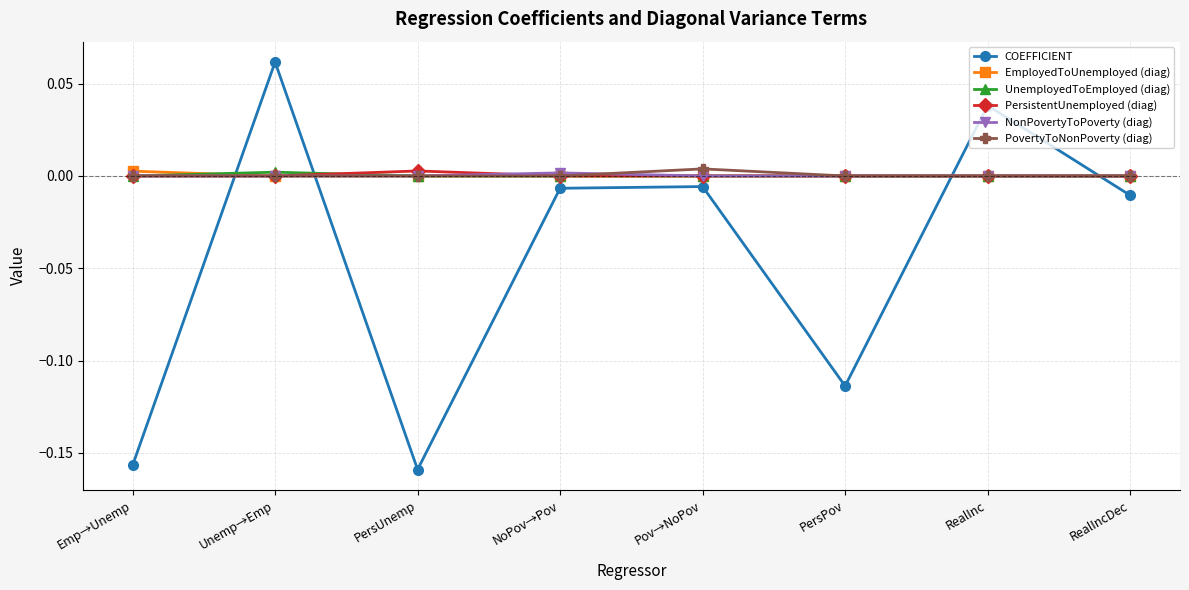

How many interior local valleys does the COEFFICIENT series have?

2